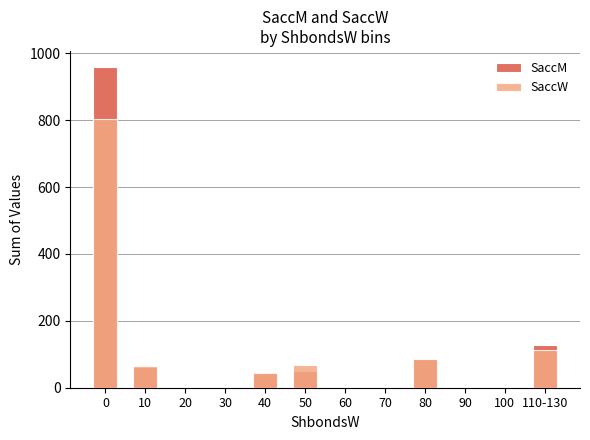

How many data points does each series have?

12